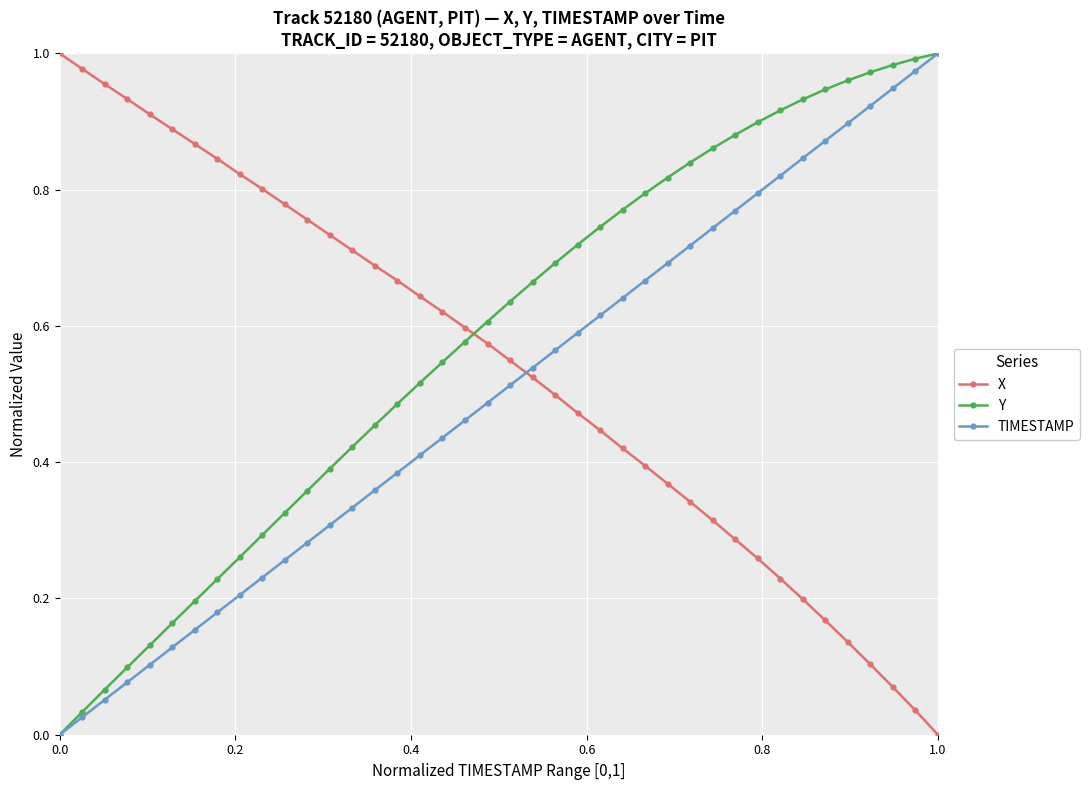

Rank the series by their average value, from highest to lowest.

Y, X, TIMESTAMP